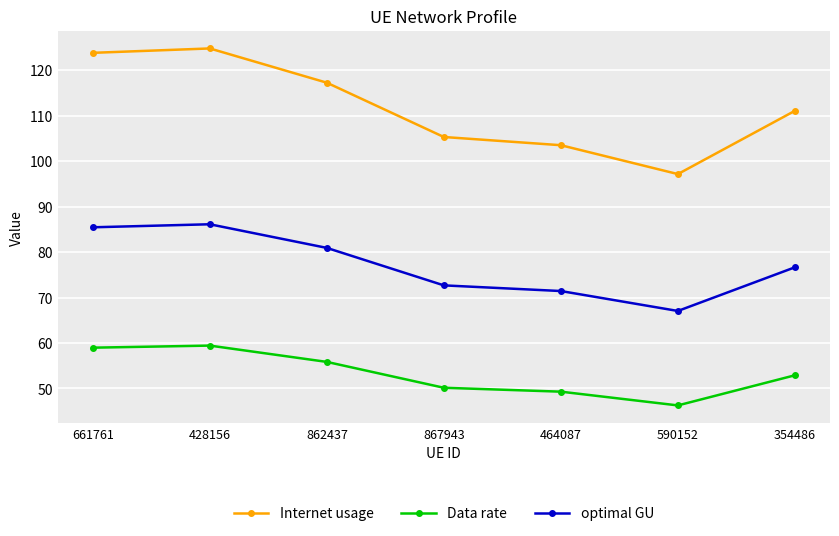

List the series in order of their overall mean, highest first.

Internet usage, optimal GU, Data rate